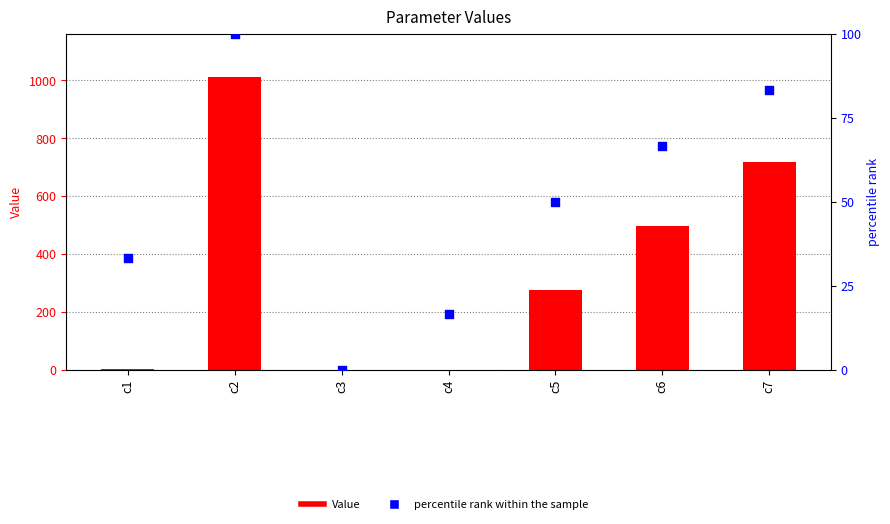

What are all the series names shown in the legend?

Value, percentile rank within the sample